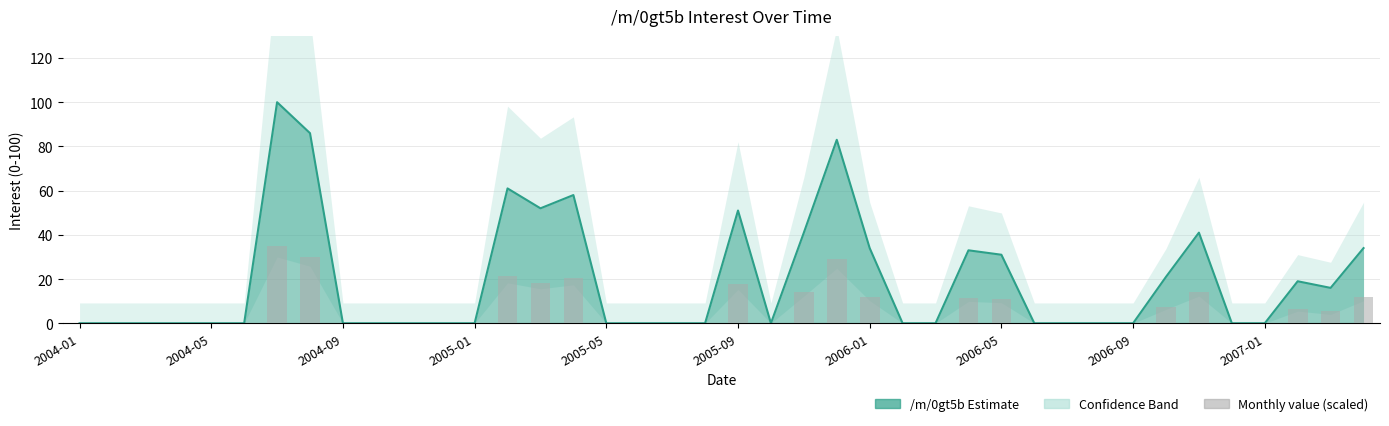

True or false: the data shows -21.1 at 21.

False